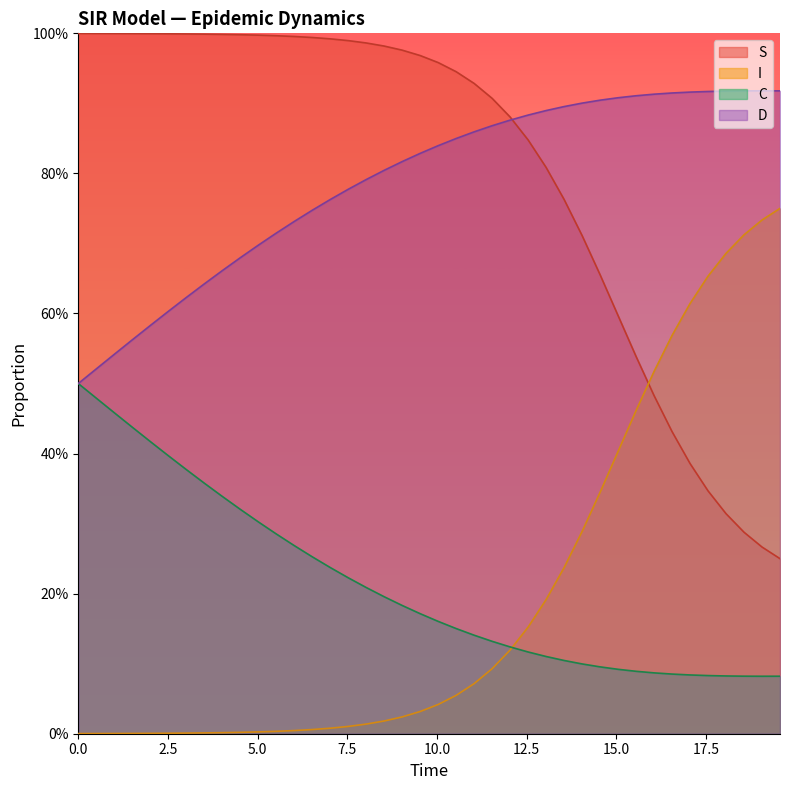

Does the chart display data point markers on the line(s)?

No